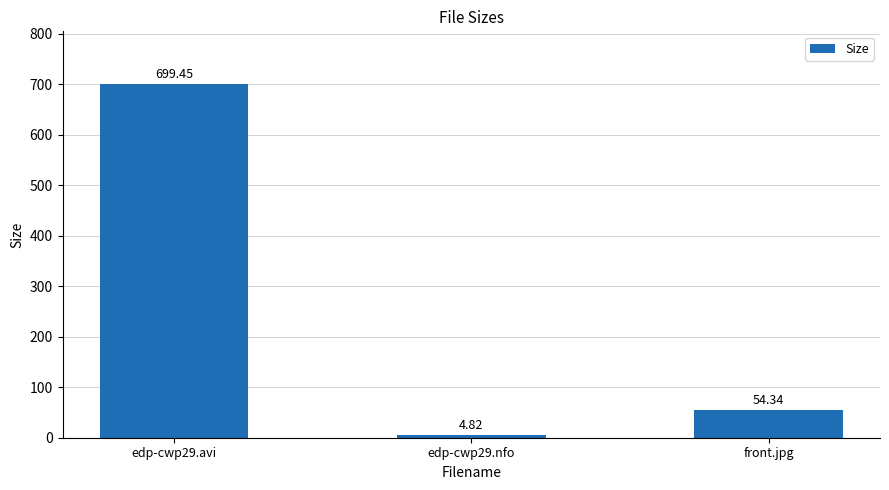

Rank the categories by value from lowest to highest.

edp-cwp29.nfo, front.jpg, edp-cwp29.avi